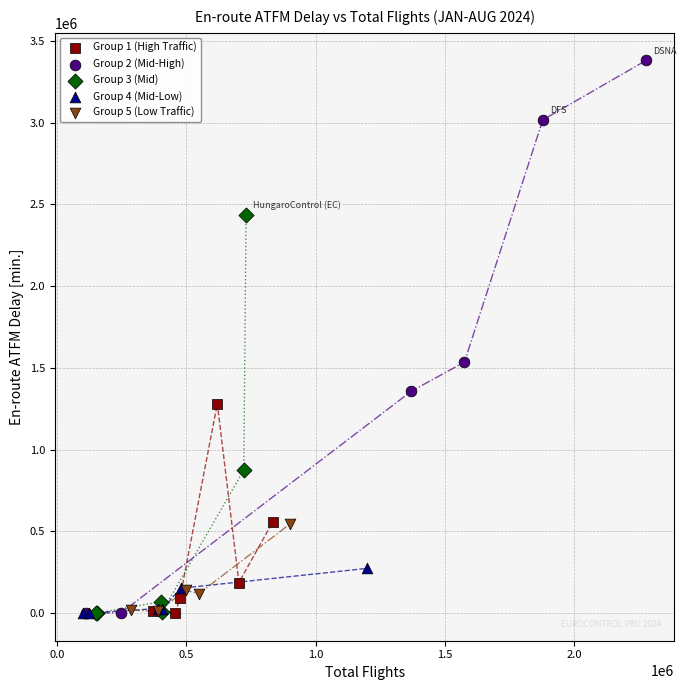

What are all the series names shown in the legend?

Group 1 (High Traffic), Group 2 (Mid-High), Group 3 (Mid), Group 4 (Mid-Low), Group 5 (Low Traffic)